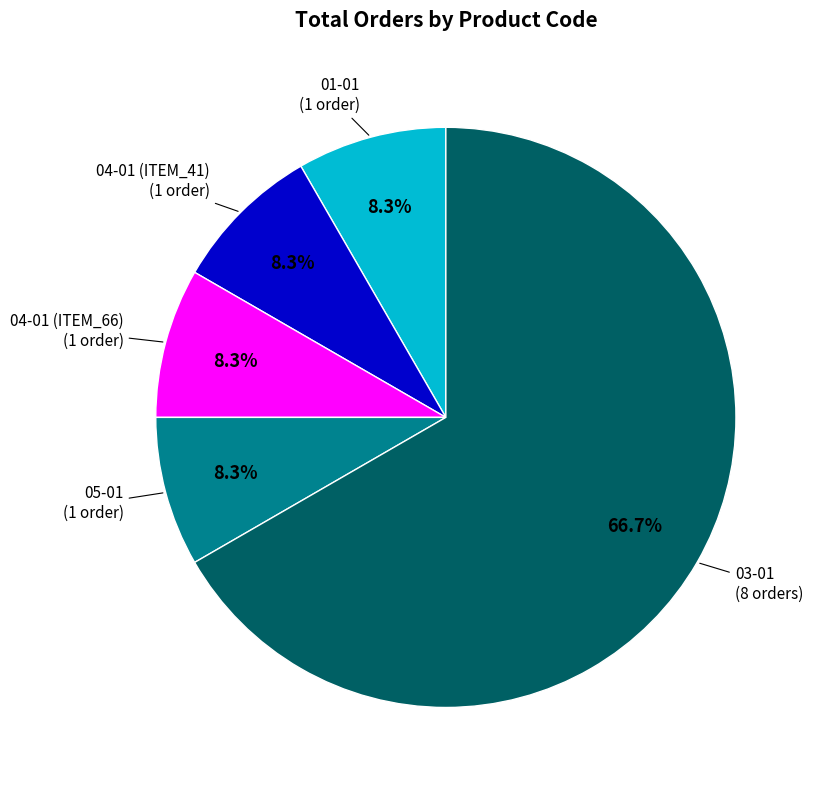

Is there a majority slice in this chart?

Yes